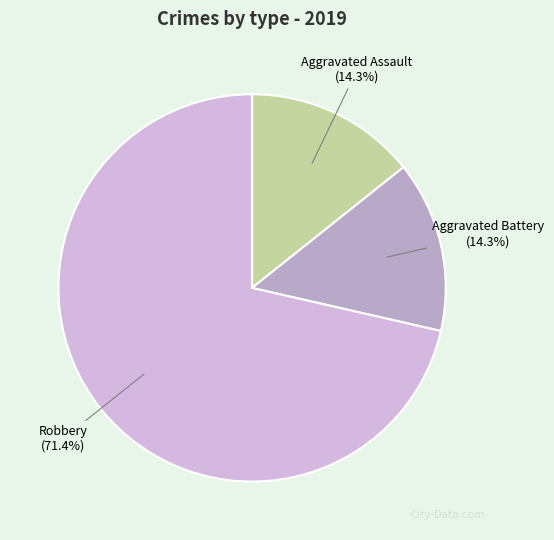

Approximately how many times larger is the value at Aggravated Assault compared to Aggravated Battery?

1.0